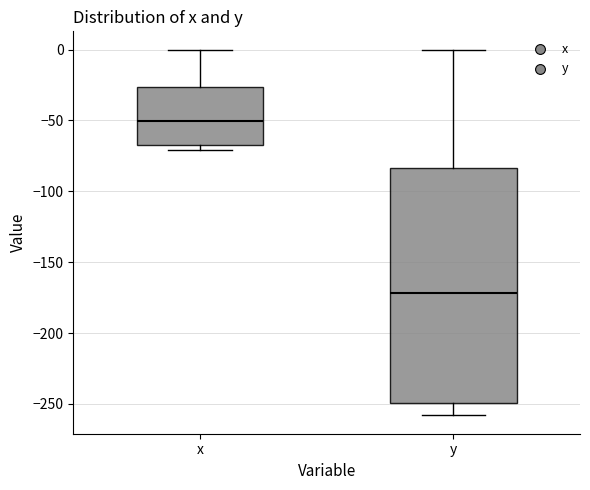

Comparing the boxes themselves (not the whiskers), which one is the tallest?

y